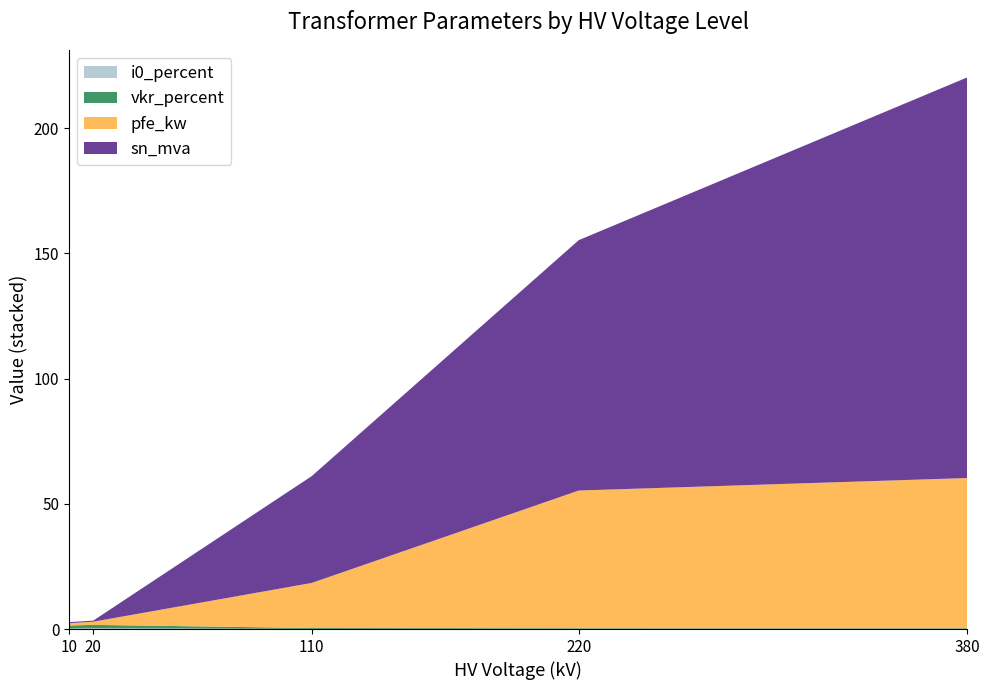

Reading left to right, what are all the values shown in this chart?

pfe_kw: 0.8	0.9	1.2	1.4	1.6	14.0	14.0	18.0	22.0	22.0	55.0	60.0	60.0	60.0	60.0
vkr_percent: 1.2	1.3	1.1	1.4	1.2	0.4	0.4	0.3	0.3	0.3	0.3	0.2	0.2	0.2	0.2
i0_percent: 0.2	0.2	0.2	0.3	0.3	0.1	0.1	0.1	0.0	0.0	0.1	0.1	0.1	0.1	0.1
sn_mva: 0.2	0.4	0.6	0.4	0.6	25.0	25.0	40.0	63.0	63.0	100.0	160.0	160.0	160.0	160.0